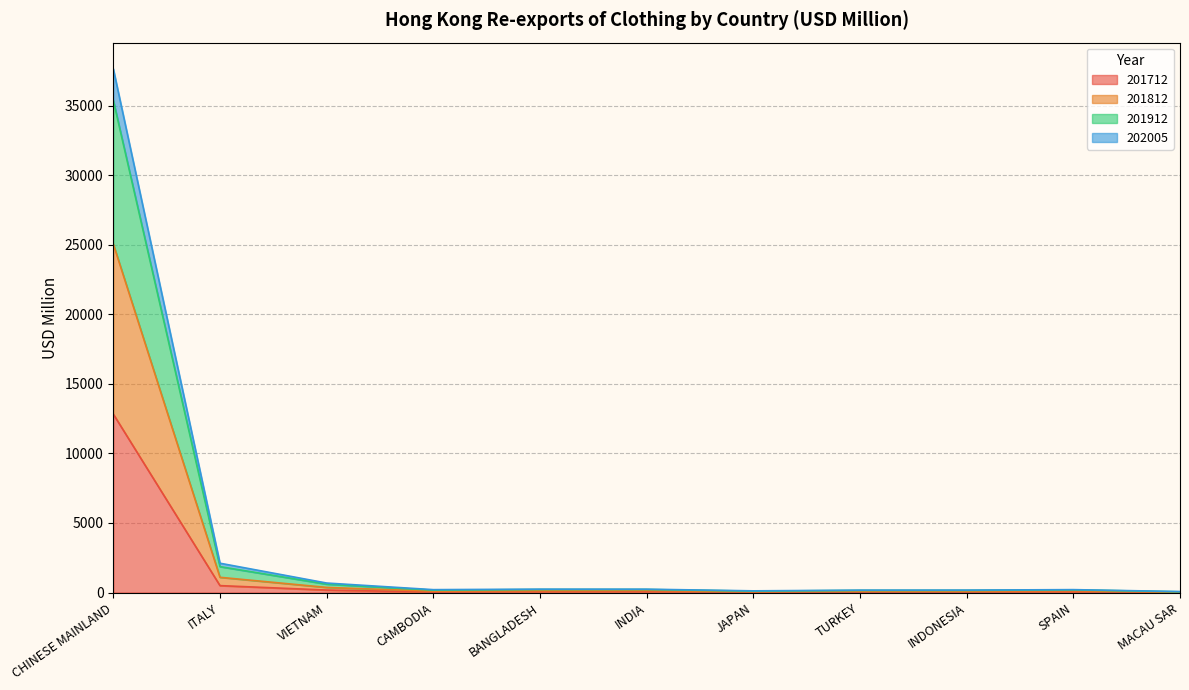

In 201812, how many points are higher than both neighbors (excluding endpoints)?

2